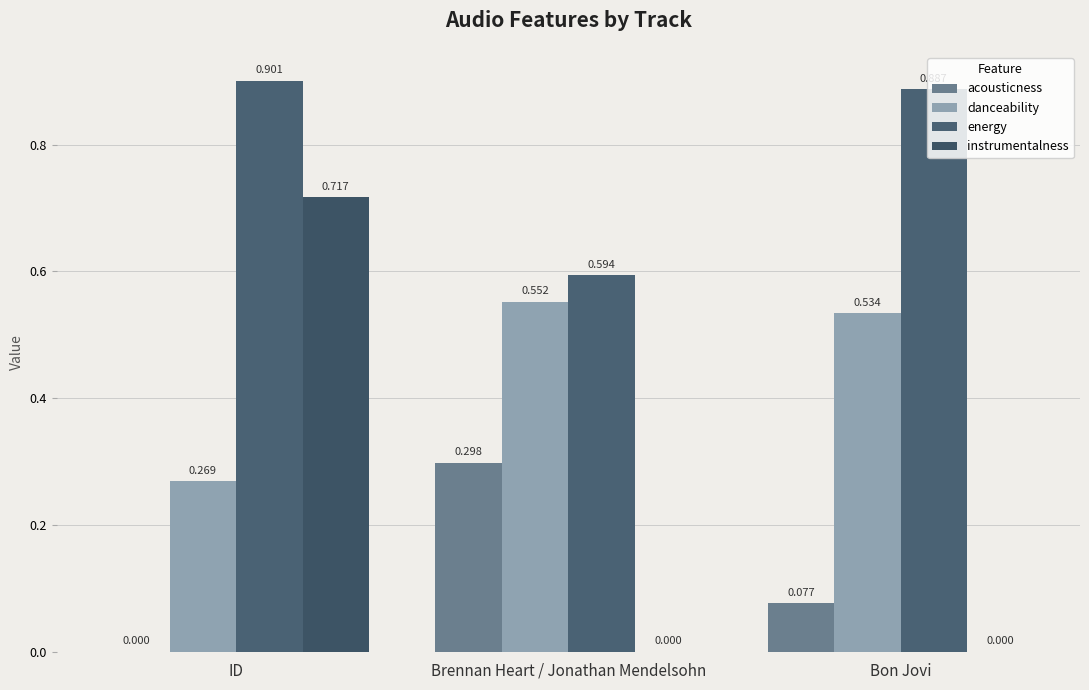

Rank the categories by acousticness value from lowest to highest.

ID, Bon Jovi, Brennan Heart / Jonathan Mendelsohn